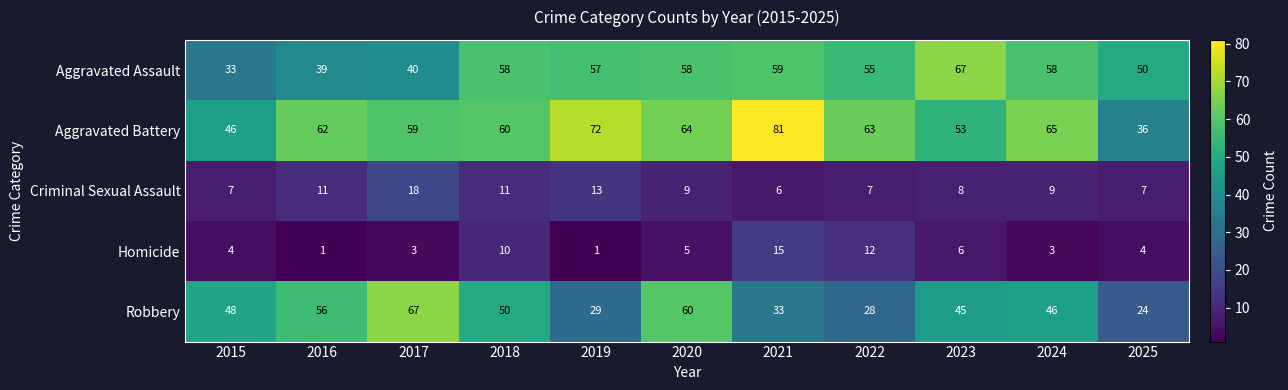

What is the difference between the highest and lowest values at 2016?

61